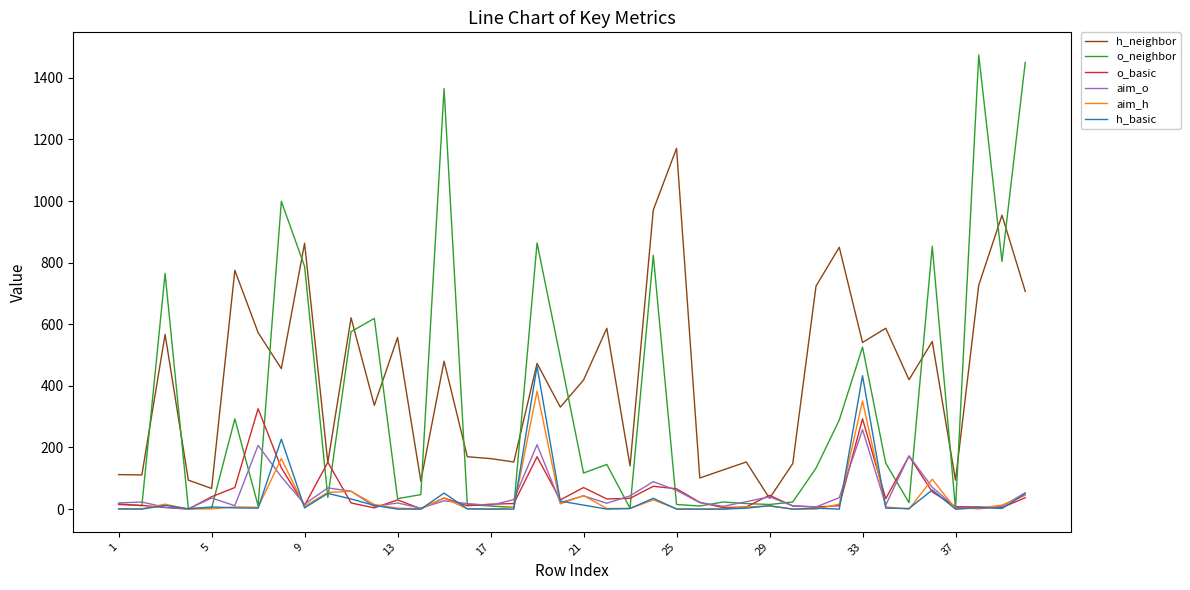

What is the maximum value shown in the chart?

1474